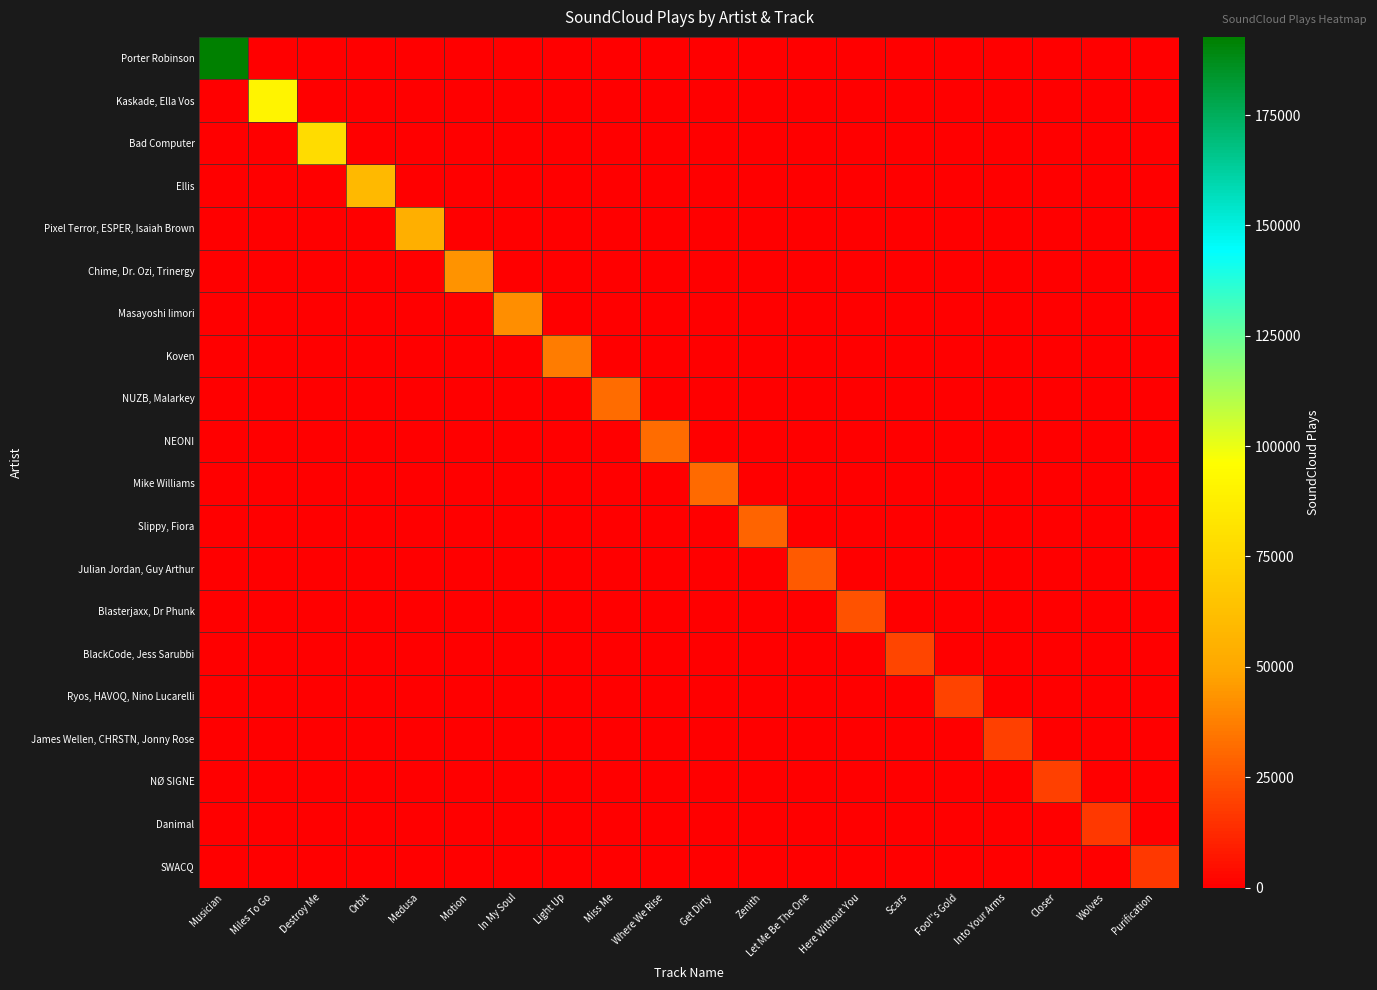

At which category is the sum across all series the highest?

Musician